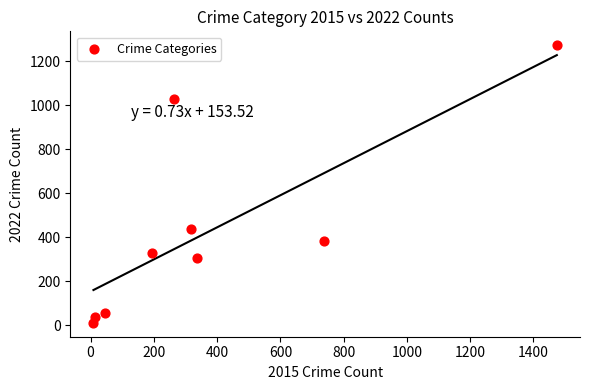

What Y value in the scatter plot is closest to 641?

439